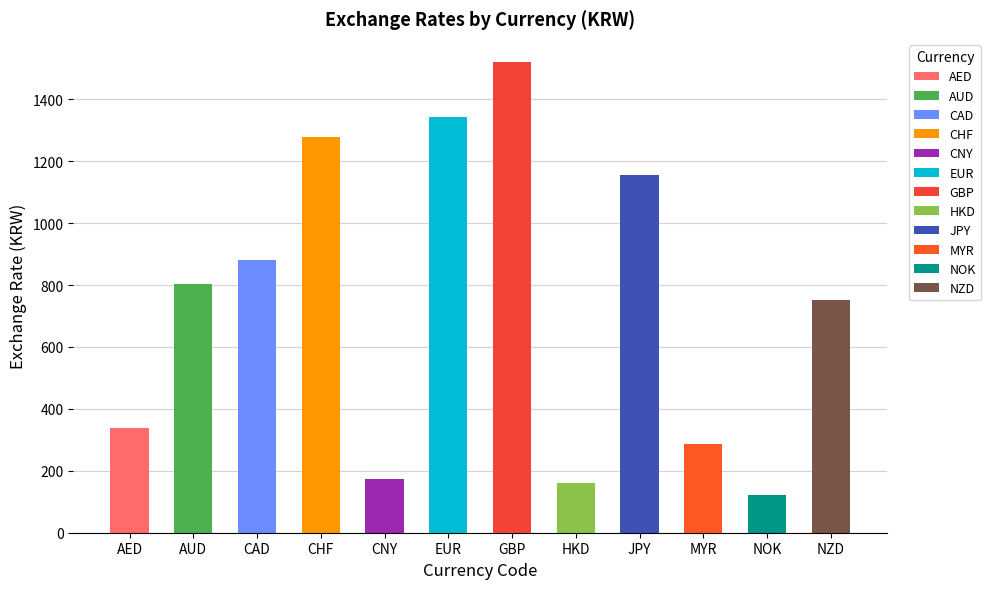

What is the ratio of the value at NOK to the value at AED?

0.4